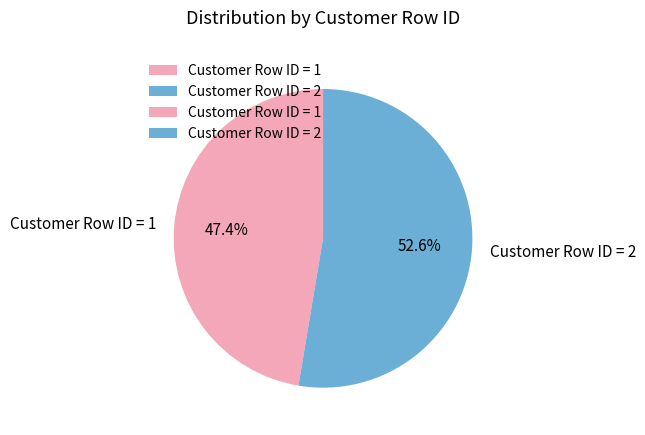

What percentage is the Customer Row ID = 1 slice, to the nearest percent?

47%